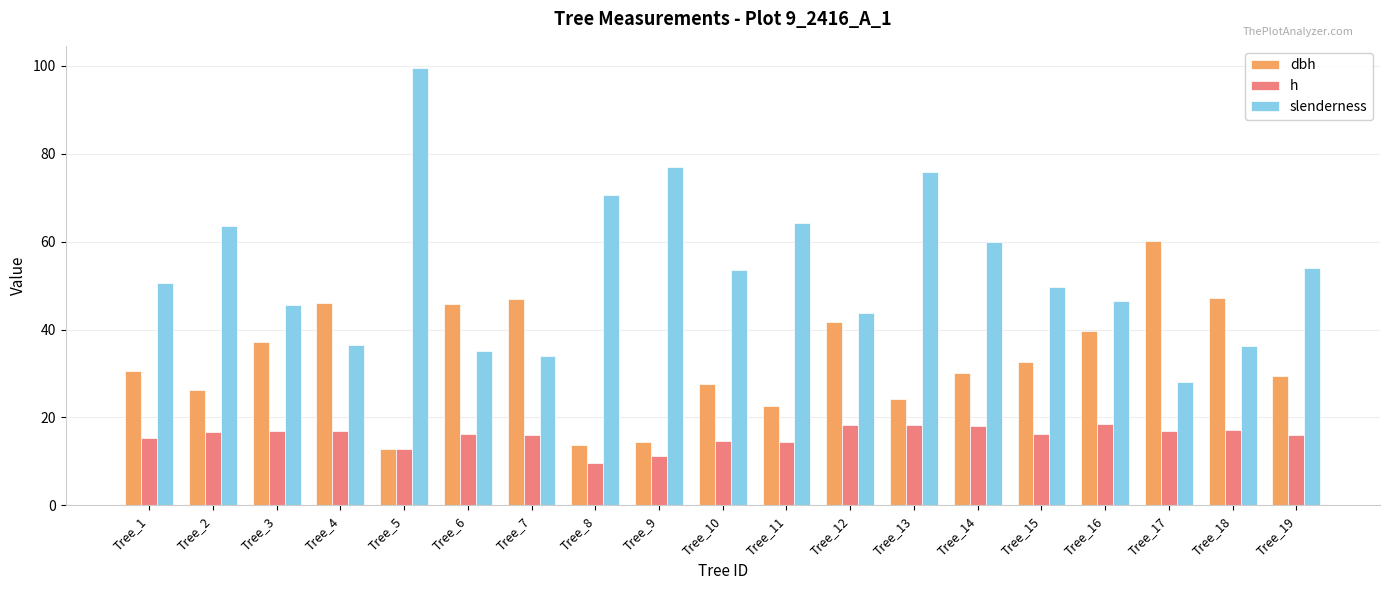

Which series has the largest range (max minus min)?

slenderness